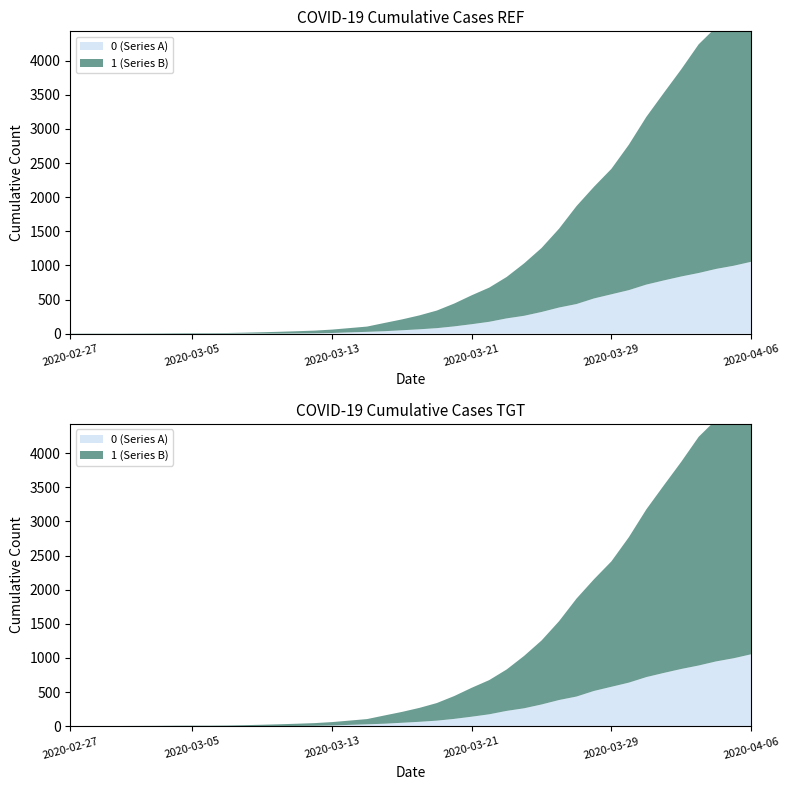

Reading left to right, list all the values displayed in this chart.

0: 0	0	0	0	0	0	0	0	0	1	2	2	2	4	6	11	20	28	37	51	65	82	108	140	175	225	263	319	384	435	517	578	639	720	781	839	890	950	996	1054
1: 3	4	4	4	5	6	8	9	9	10	14	20	27	33	40	50	63	77	121	159	204	258	335	424	501	607	768	938	1155	1435	1636	1838	2131	2457	2747	3035	3351	3542	3731	4028